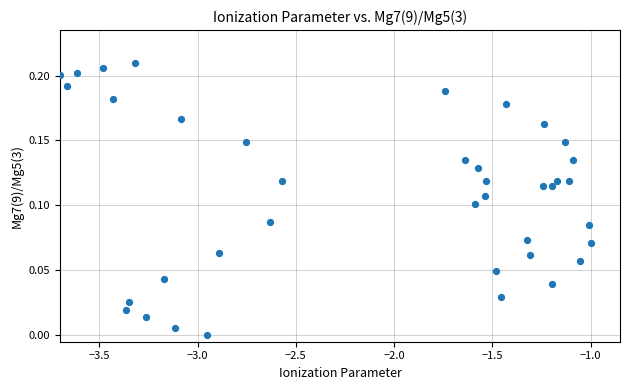

What is the range of X values (max minus min)?

2.7